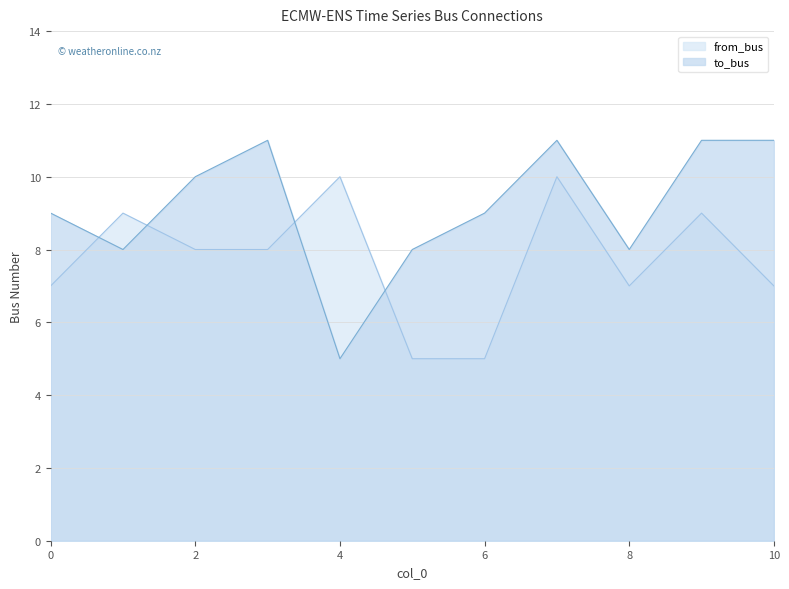

Which has a higher value, 5 or 4?

4